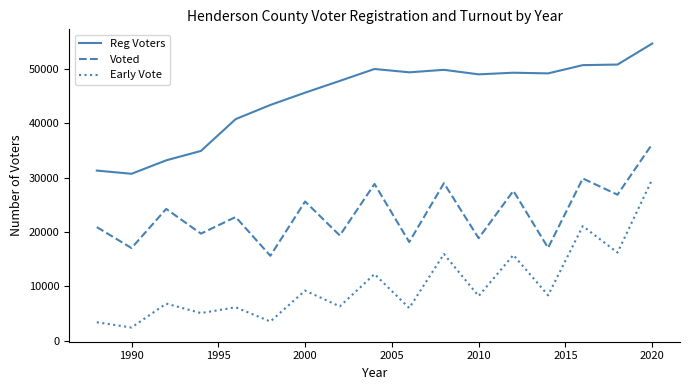

Which series has the largest total across all categories?

Reg Voters